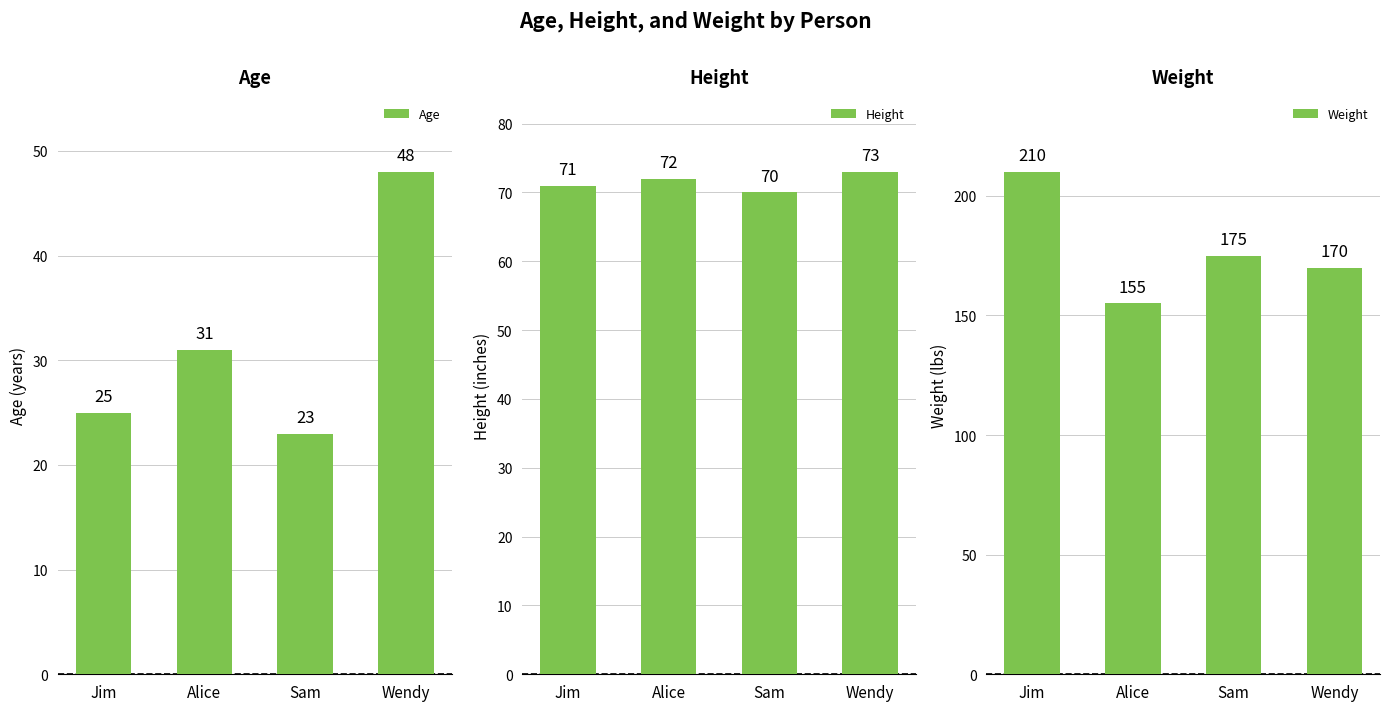

List the series in order of their overall mean, highest first.

Weight, Height, Age